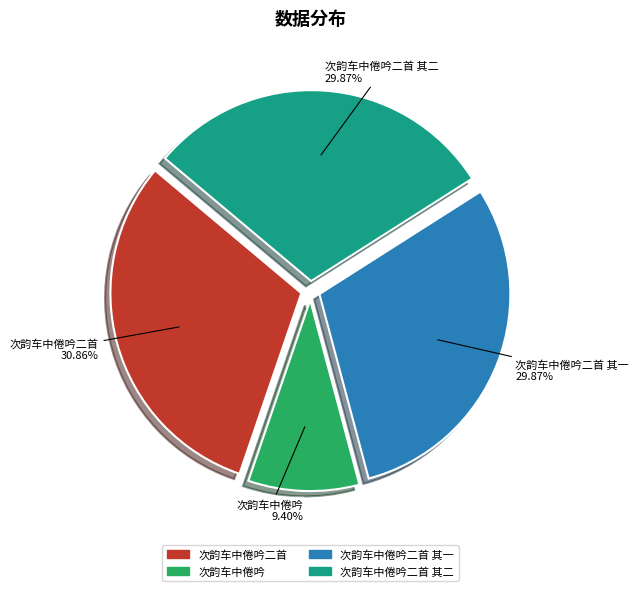

Is there a majority slice in this chart?

No